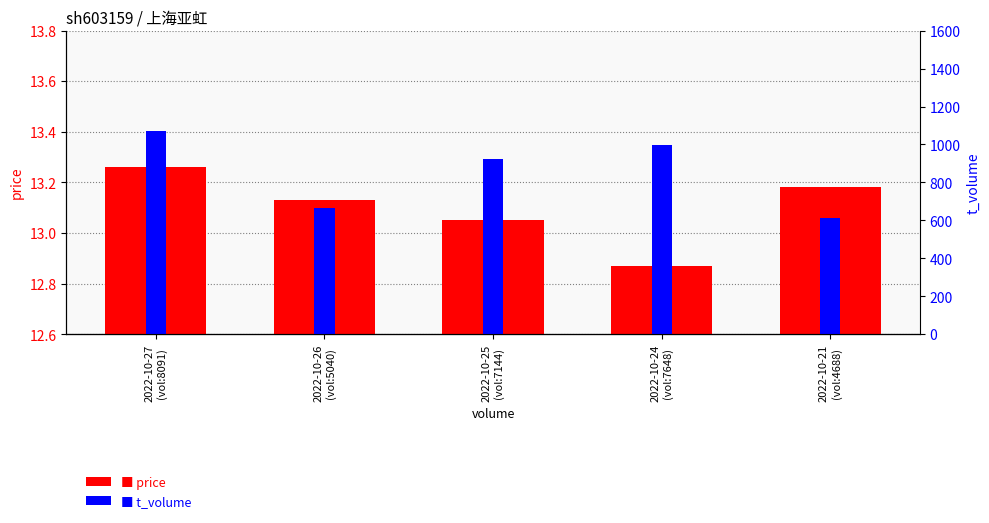

Count the price values in the range 13 to 14.

4